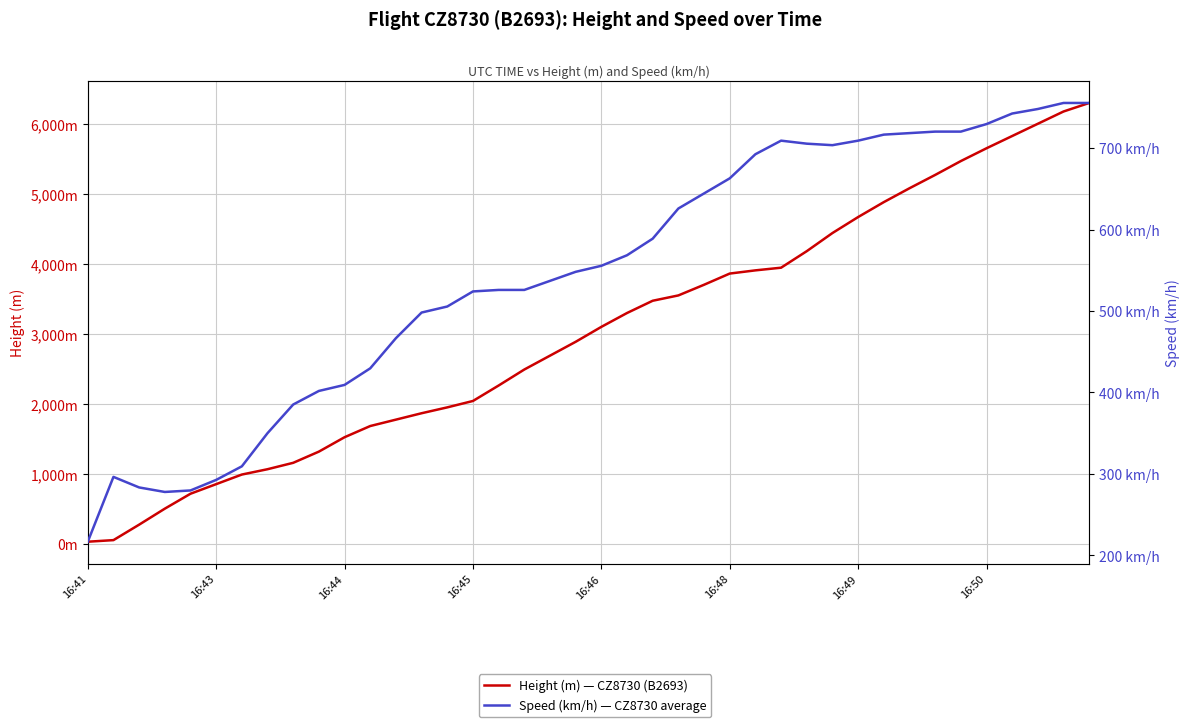

How many values in the Height (m) — CZ8730 (B2693) series are below 3101?

20